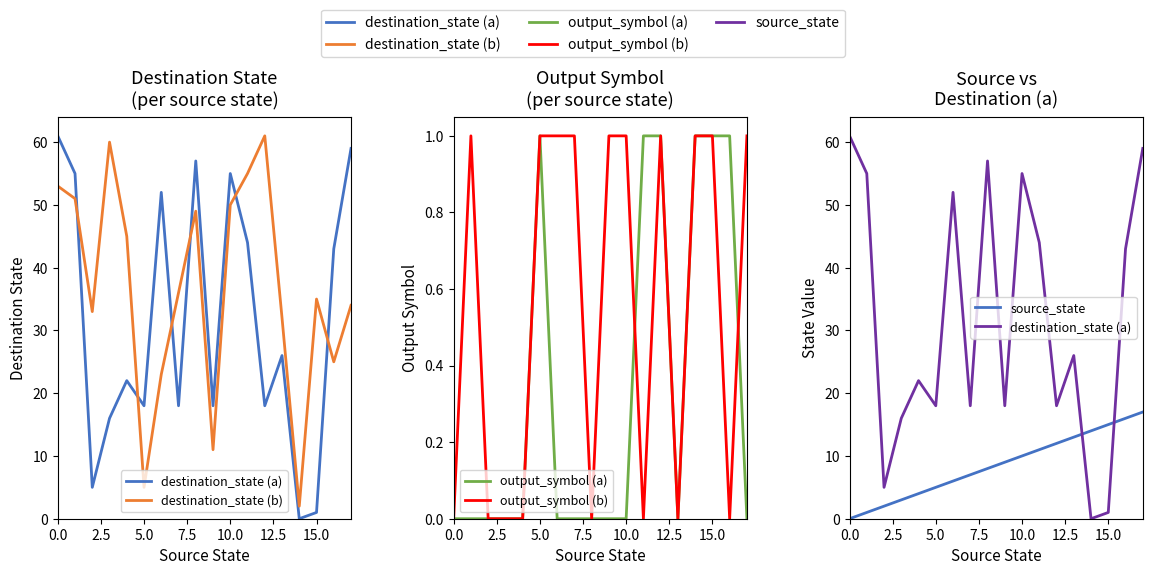

Is the value of source_state at 15.0 greater than the value of output_symbol (b) at 14?

Yes